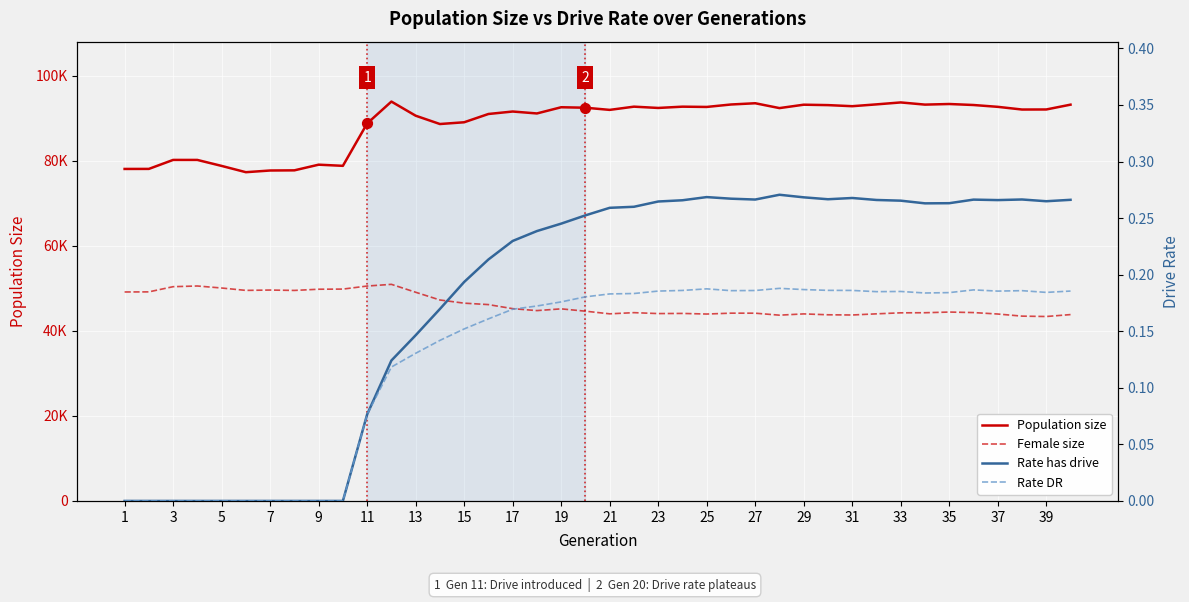

What are all the series names shown in the legend?

Population size, Female size, Rate has drive, Rate DR